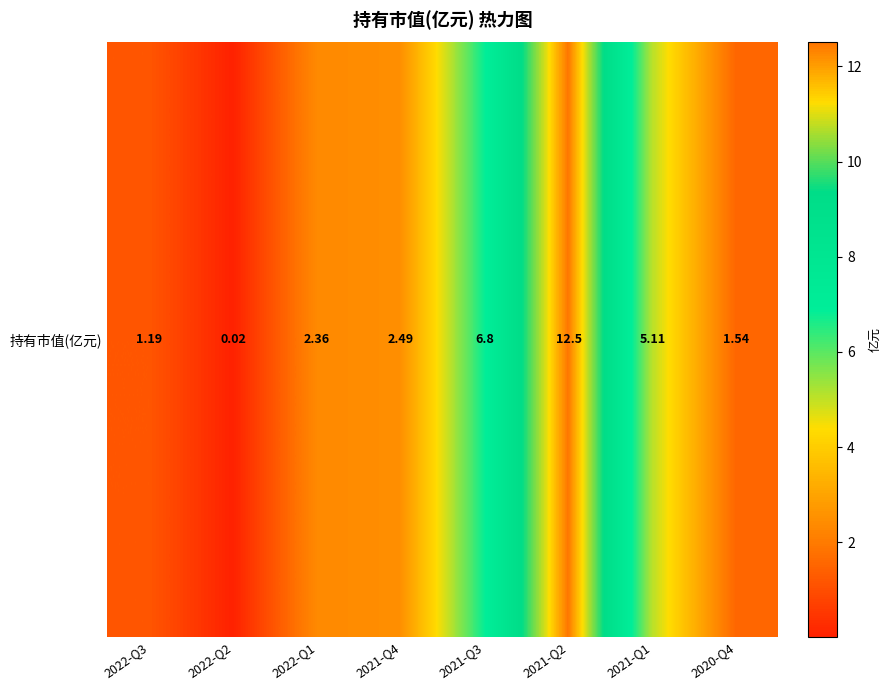

List the labels in order of value, largest first.

2021-Q2, 2021-Q3, 2021-Q1, 2021-Q4, 2022-Q1, 2020-Q4, 2022-Q3, 2022-Q2